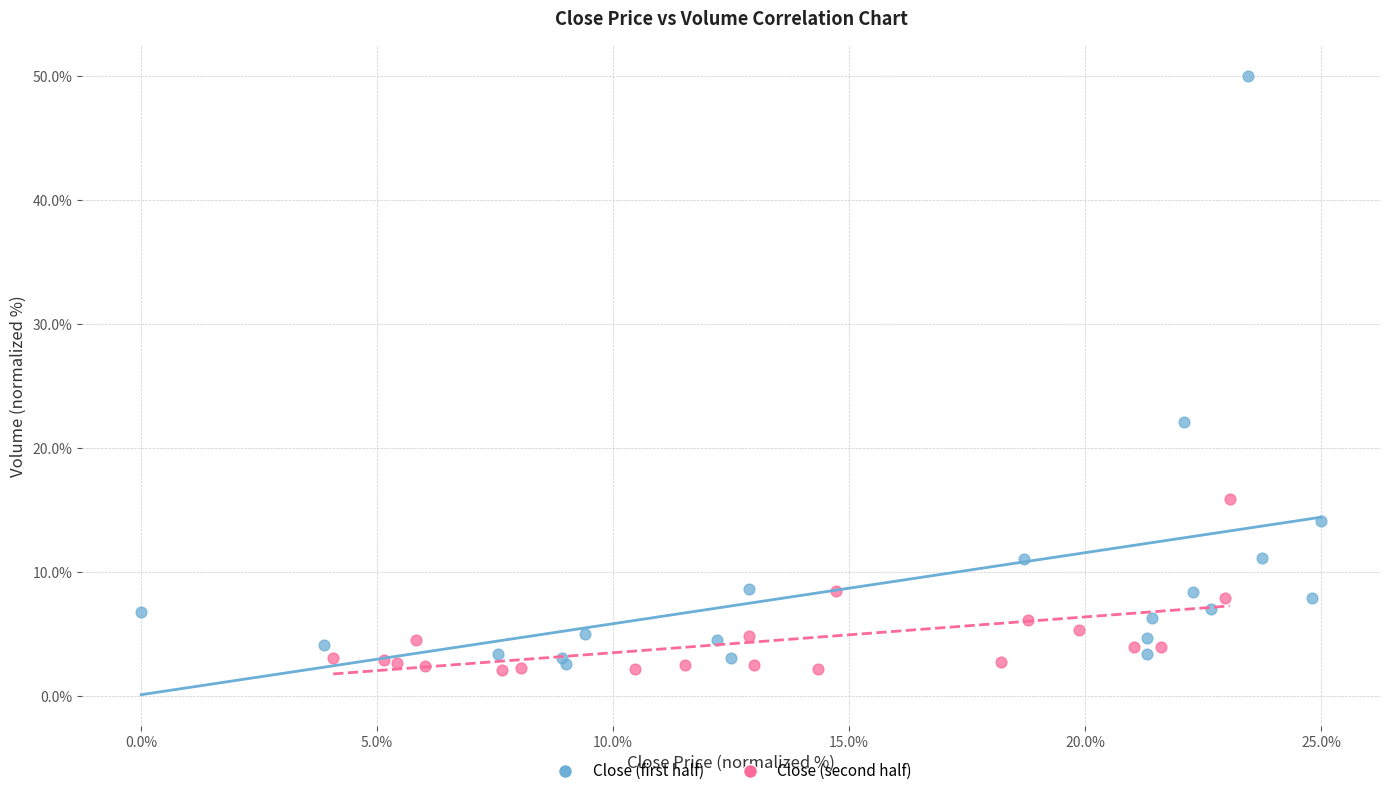

Which series has the largest Y range (max minus min)?

Close (first half)